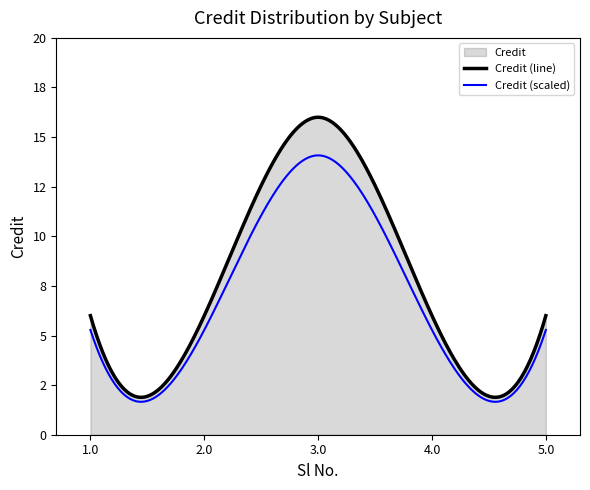

What is the value of the 2nd point from the left?

6